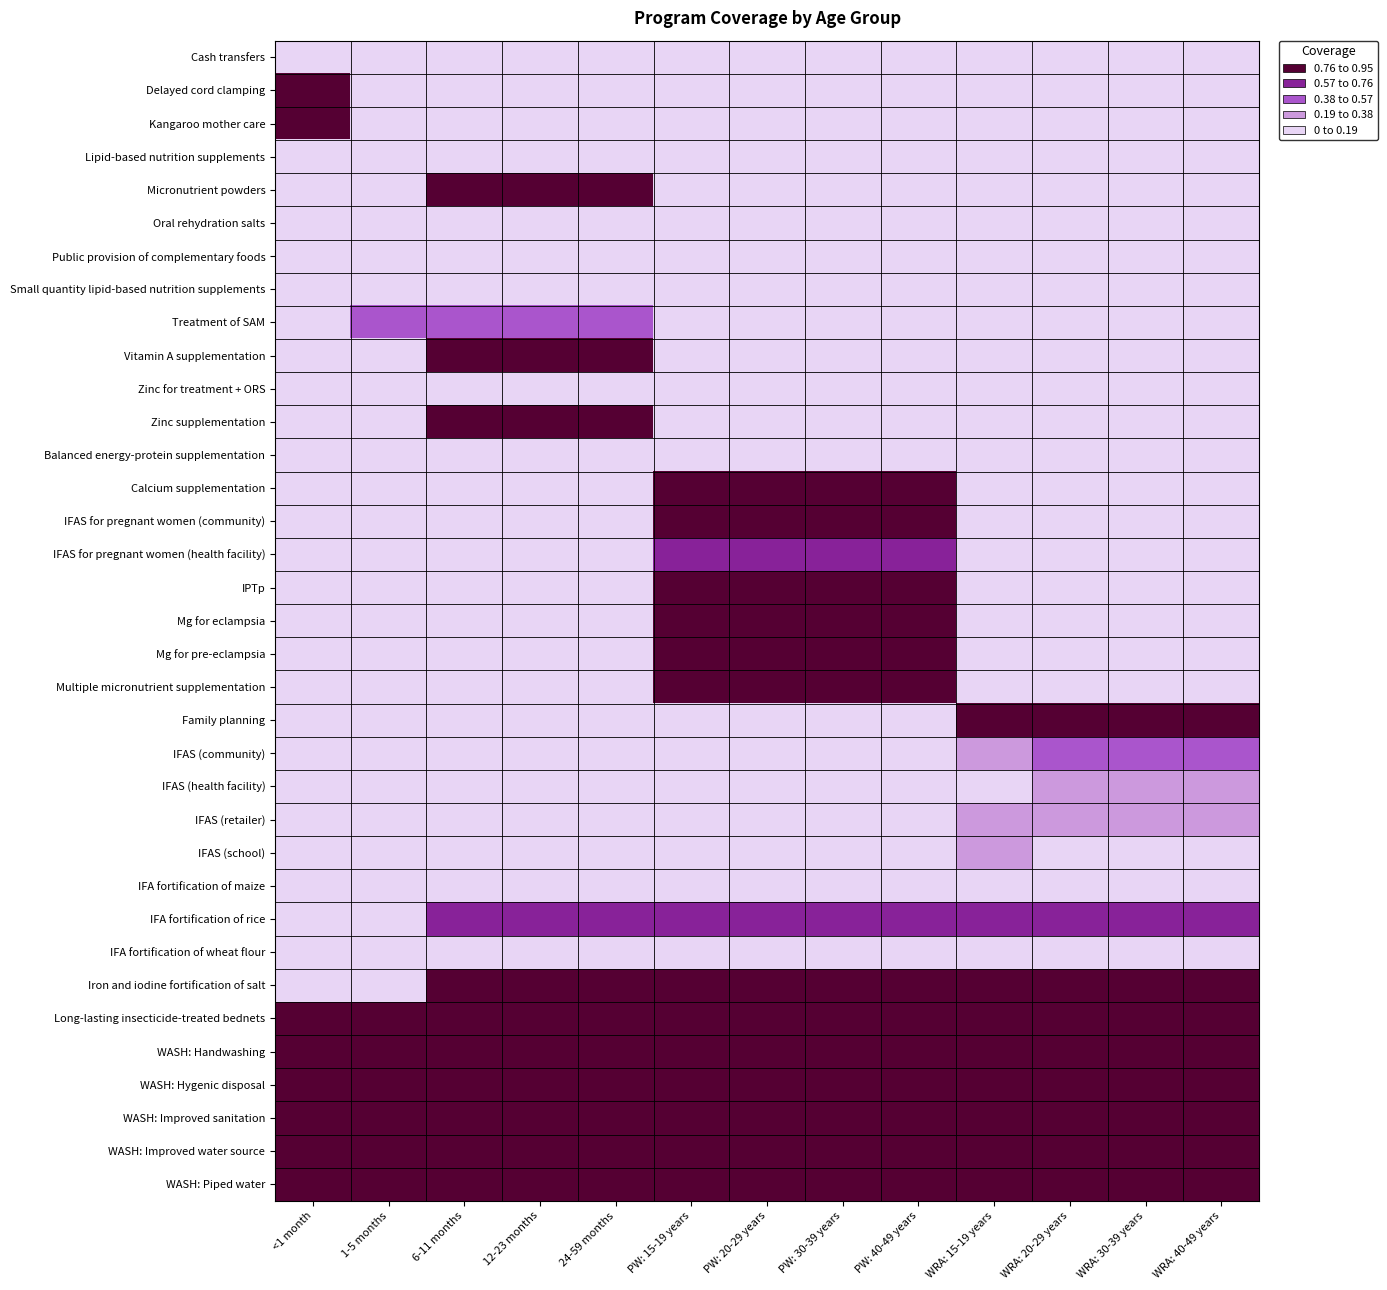

Rank the series by their maximum value, from highest to lowest.

Delayed cord clamping, Kangaroo mother care, Micronutrient powders, Vitamin A supplementation, Zinc supplementation, Calcium supplementation, IFAS for pregnant women (community), Mg for eclampsia, Mg for pre-eclampsia, Multiple micronutrient supplementation, Iron and iodine fortification of salt, WASH: Handwashing, WASH: Hygenic disposal, WASH: Improved sanitation, WASH: Improved water source, WASH: Piped water, IPTp, Long-lasting insecticide-treated bednets, Family planning, IFA fortification of rice, IFAS for pregnant women (health facility), Treatment of SAM, IFAS (community), IFAS (school), IFAS (retailer), IFAS (health facility), Oral rehydration salts, Zinc for treatment + ORS, IFA fortification of maize, IFA fortification of wheat flour, Cash transfers, Lipid-based nutrition supplements, Public provision of complementary foods, Small quantity lipid-based nutrition supplements, Balanced energy-protein supplementation